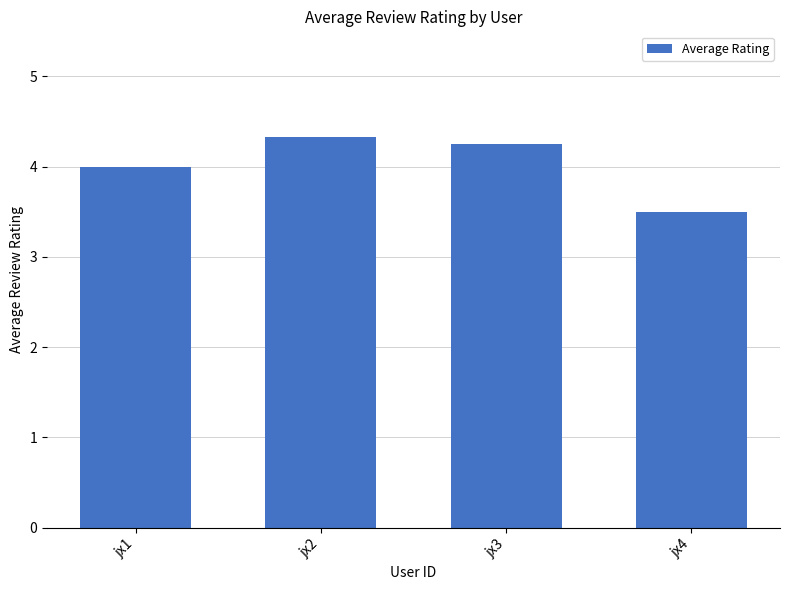

What is the sum of all values?

16.1